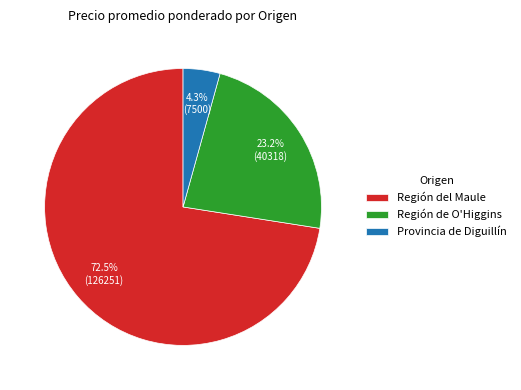

What is the total percentage of Región de O'Higgins and Provincia de Diguillín?

27.5%